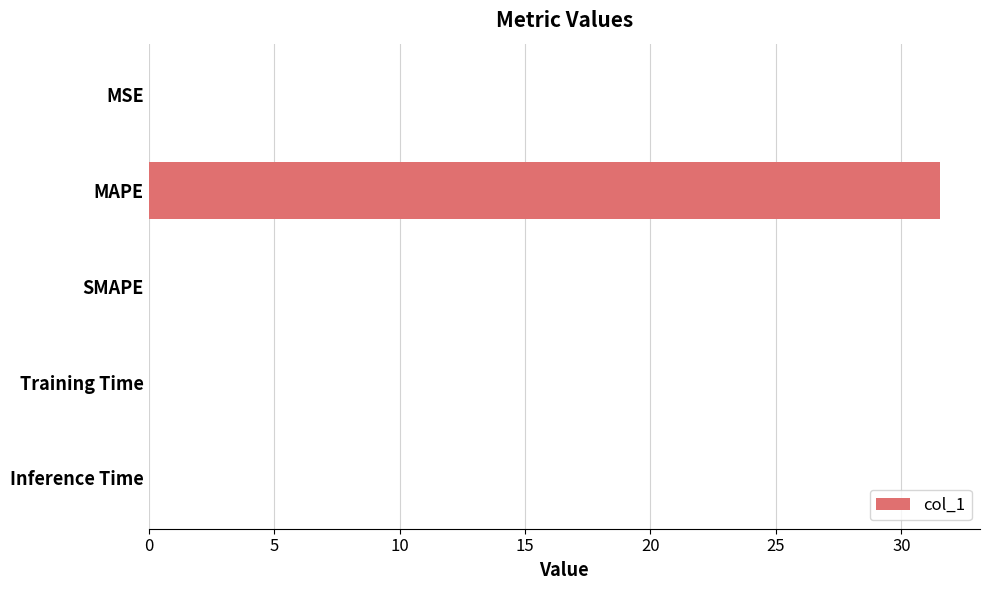

How many categories are shown in the chart?

5